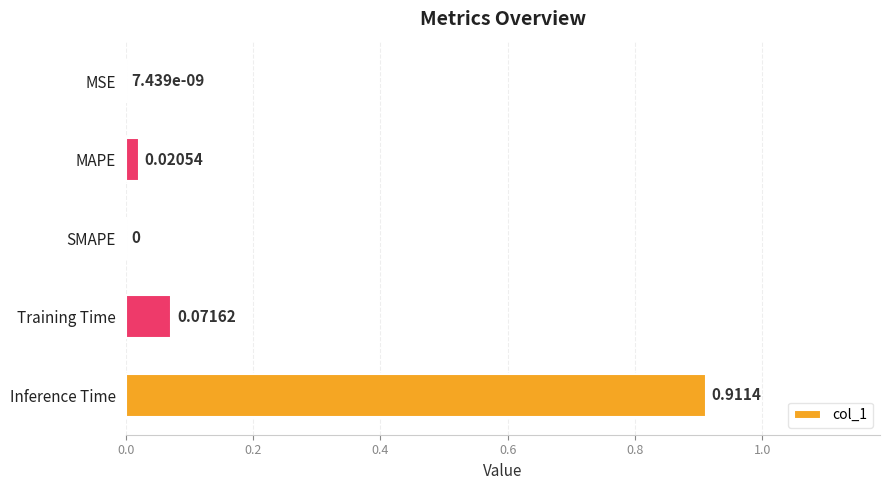

At which category does the chart reach its peak across all series?

Inference Time